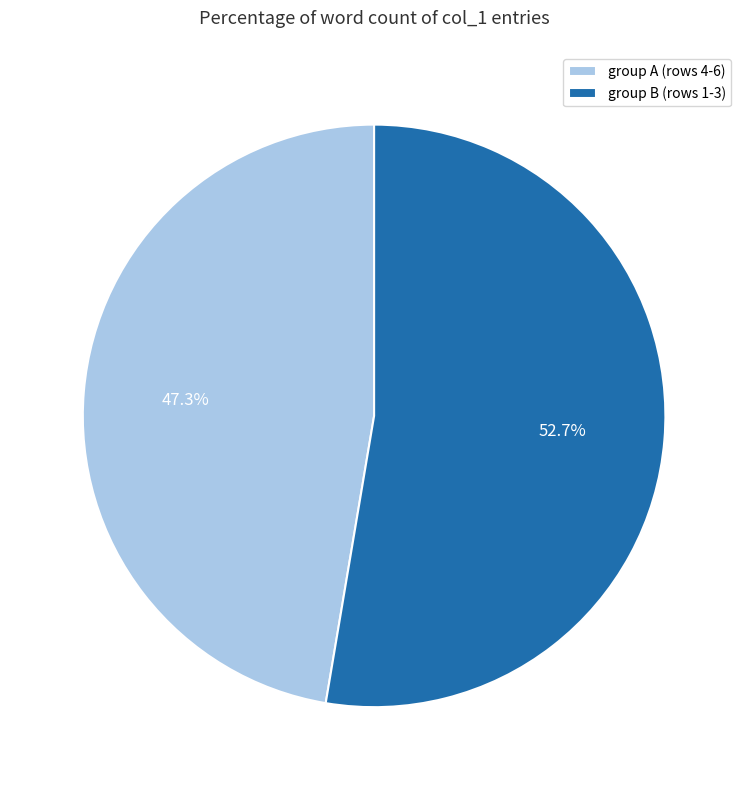

Between group B (rows 1-3) and group A (rows 4-6), which is larger?

group B (rows 1-3)